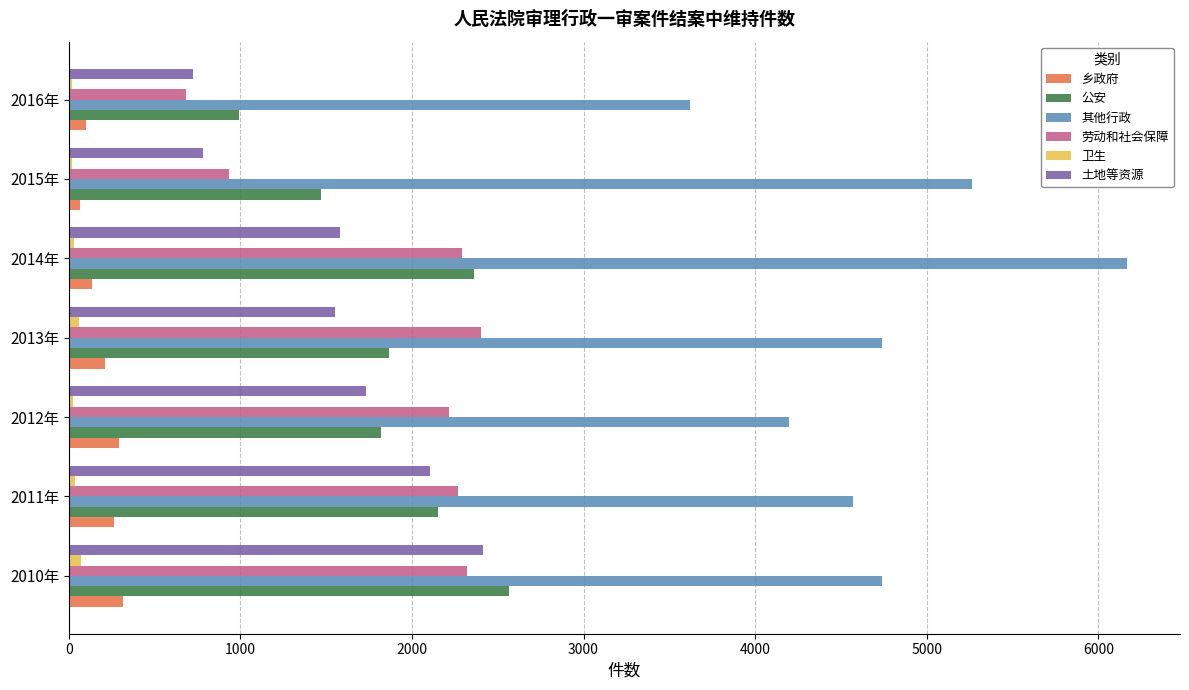

How many data points does each series have?

7